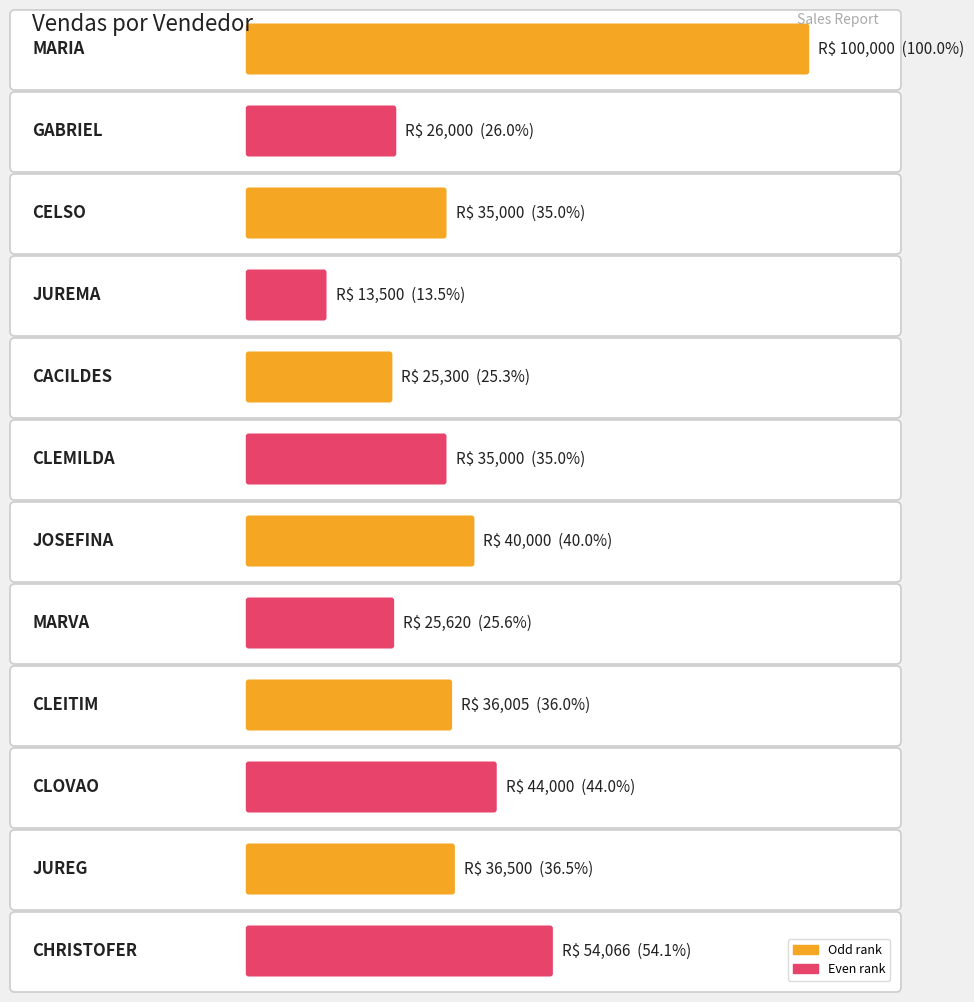

Reading left to right, transcribe all the data shown in this chart.

100000	26000	35000	13500	25300	35000	40000	25620	36005	44000	36500	54066